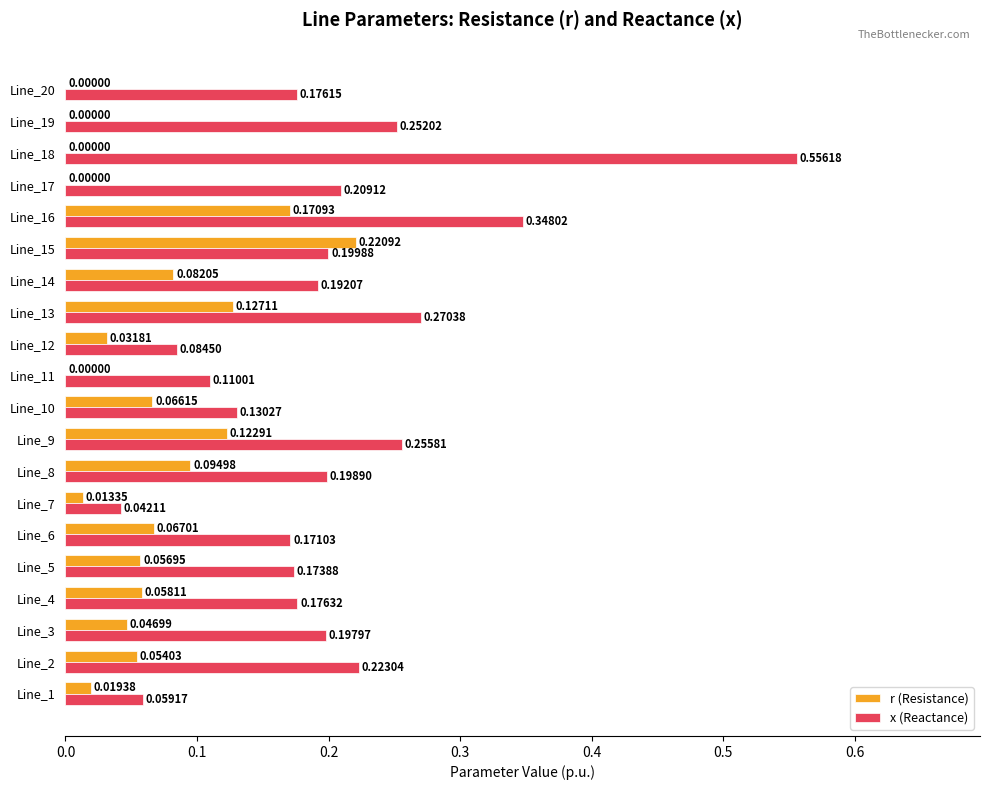

At which label is x (Reactance) closest to 0?

Line_7